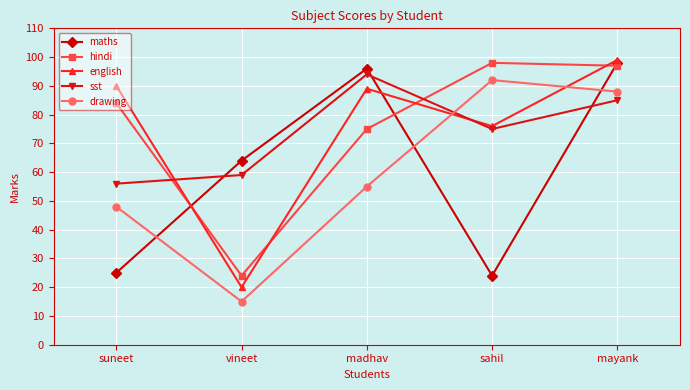

Reading left to right, transcribe all the data shown in this chart.

maths: suneet=25	vineet=64	madhav=96	sahil=24	mayank=98
hindi: suneet=84	vineet=24	madhav=75	sahil=98	mayank=97
english: suneet=90	vineet=20	madhav=89	sahil=76	mayank=99
sst: suneet=56	vineet=59	madhav=94	sahil=75	mayank=85
drawing: suneet=48	vineet=15	madhav=55	sahil=92	mayank=88